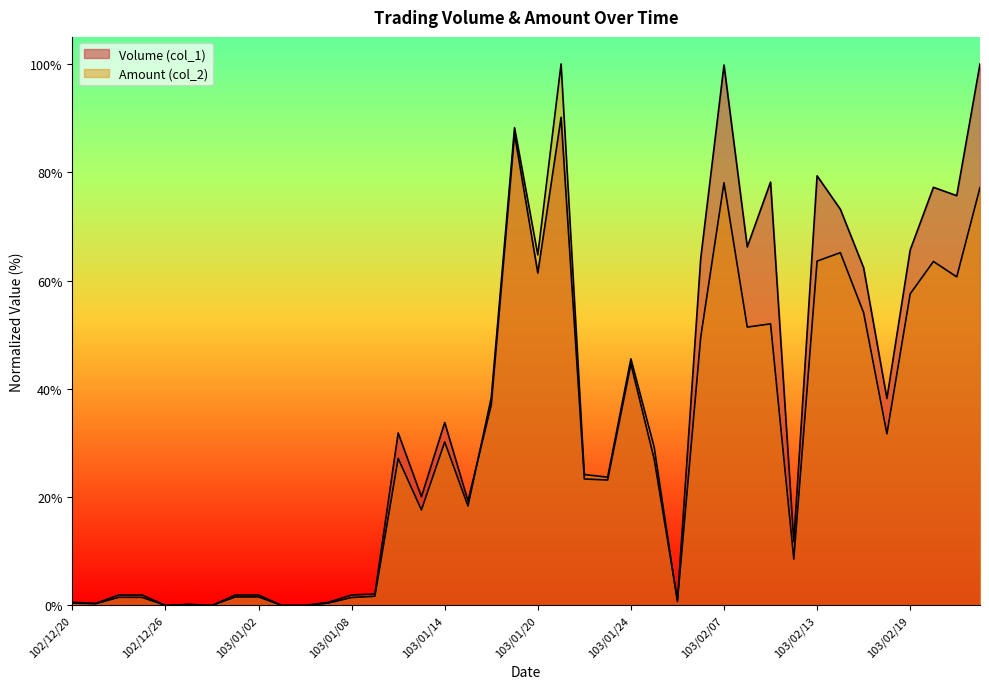

What is the label of the 18th point from the left?

103/01/15